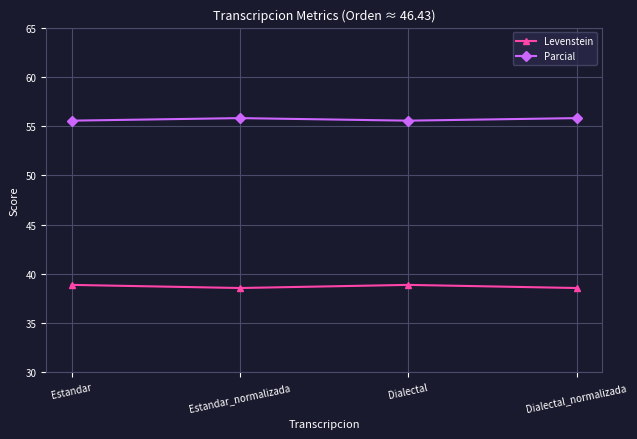

What is the approximate value of Parcial at Dialectal_normalizada?

55.8